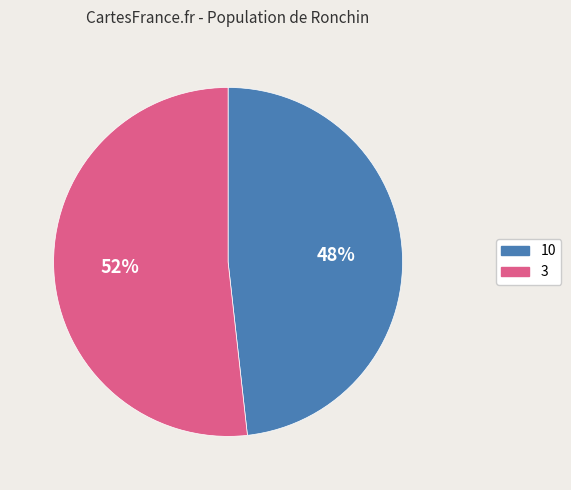

True or false: 3 accounts for 52% of the total.

True